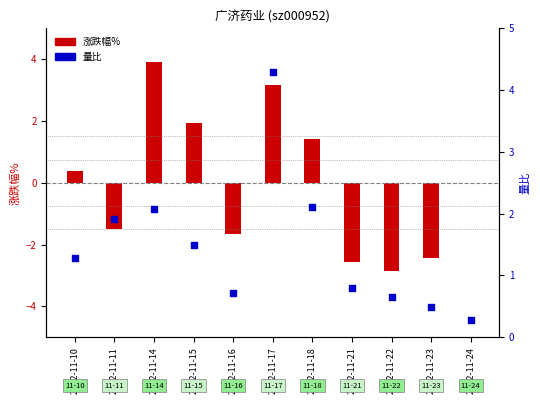

Is the value of 量比 at 2022-11-21 greater than the value of 涨跌幅% at 2022-11-11?

Yes